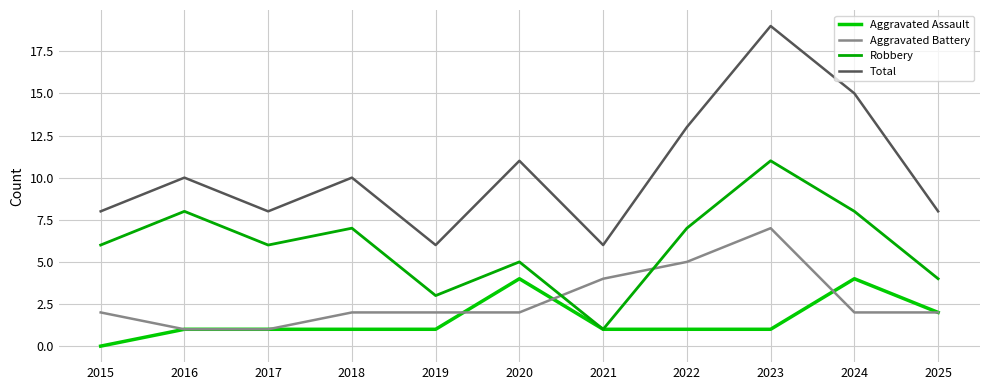

List the series in order of their peak value, lowest first.

Aggravated Assault, Aggravated Battery, Robbery, Total